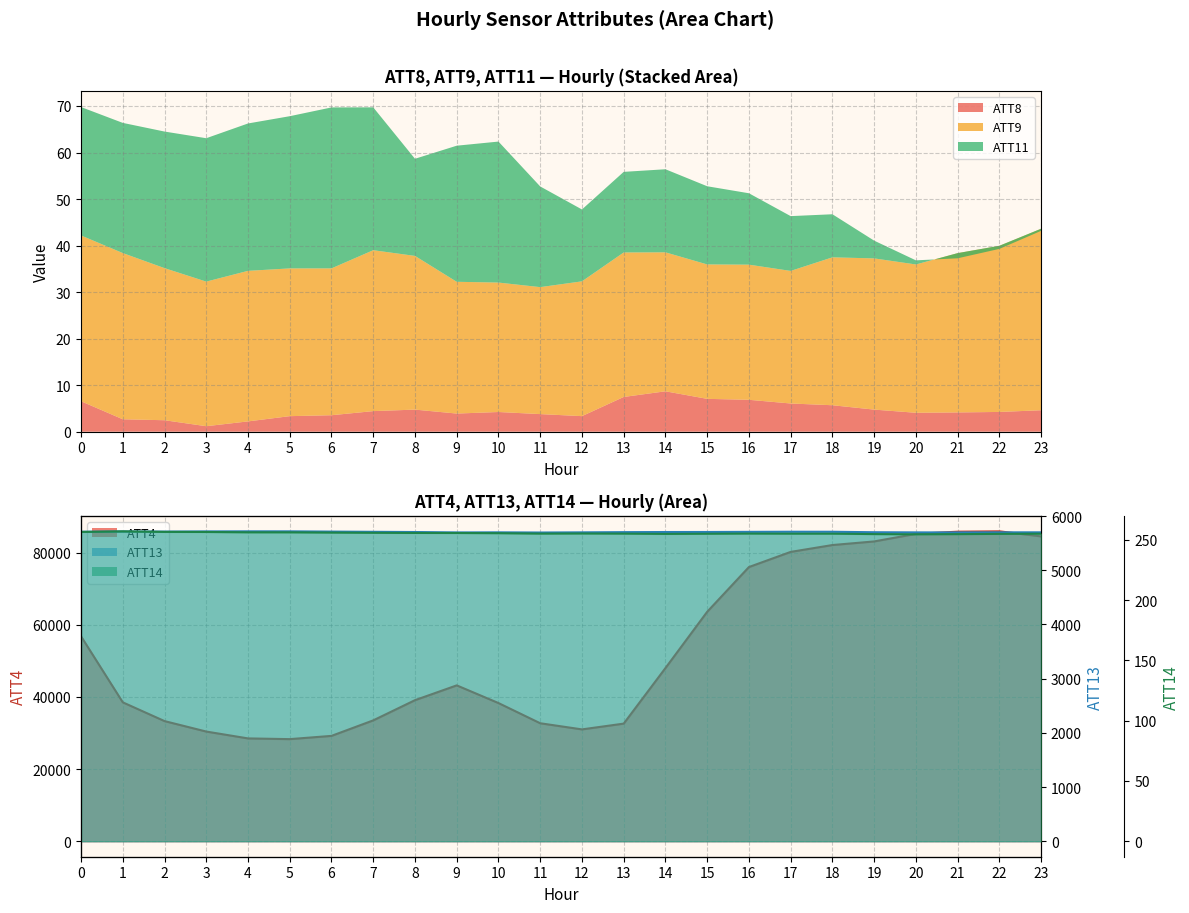

Reading right to left, list all the values displayed in this chart.

ATT4: 84500.0	85900.0	85800.0	85200.0	83100.0	82100.0	80200.0	76000.0	63600.0	48000.0	32600.0	31000.0	32700.0	38300.0	43200.0	39100.0	33500.0	29200.0	28300.0	28500.0	30400.0	33300.0	38500.0	56800.0
ATT13: 5700.4	5700.1	5698.6	5699.3	5701.9	5710.7	5711.2	5708.9	5706.5	5705.8	5703.6	5699.9	5696.7	5700.1	5698.5	5705.8	5709.8	5713.7	5718.5	5718.7	5717.2	5713.9	5715.1	5710.6
ATT14: 255.1	255.0	254.8	254.7	254.8	255.2	255.2	255.3	255.1	255.0	255.2	255.3	255.2	255.6	255.7	255.8	255.9	256.1	256.3	256.3	256.6	256.7	257.1	256.6